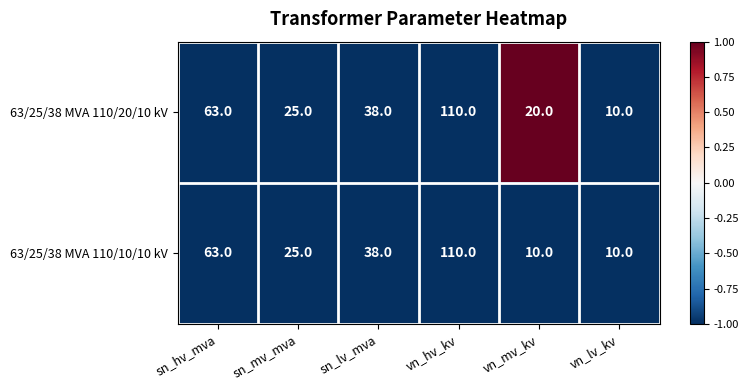

The value of 63/25/38 MVA 110/10/10 kV at sn_mv_mva is 25. True or false?

True